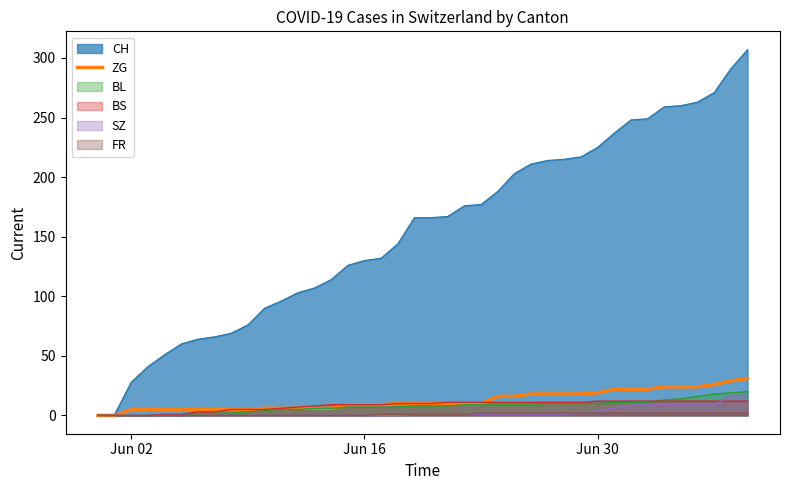

What is the maximum value shown in the chart?

307